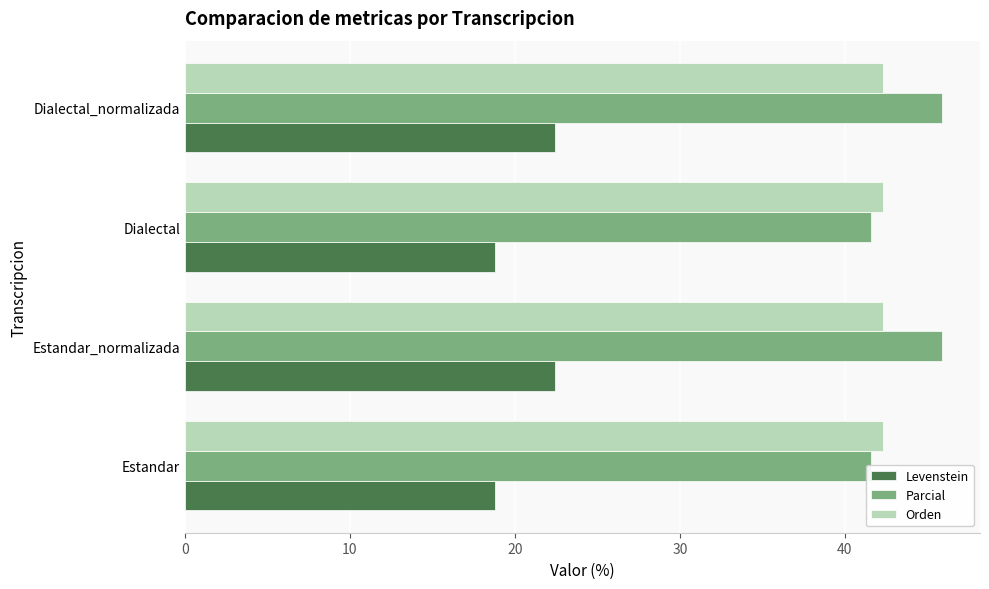

What is the greatest value displayed?

45.9